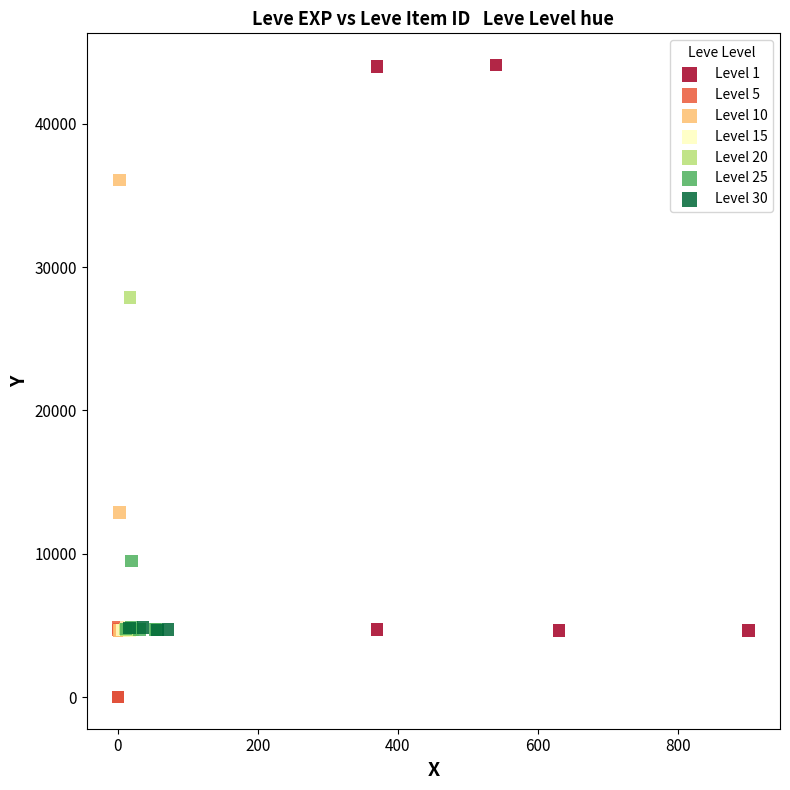

Which series has the largest Y range (max minus min)?

Level 1